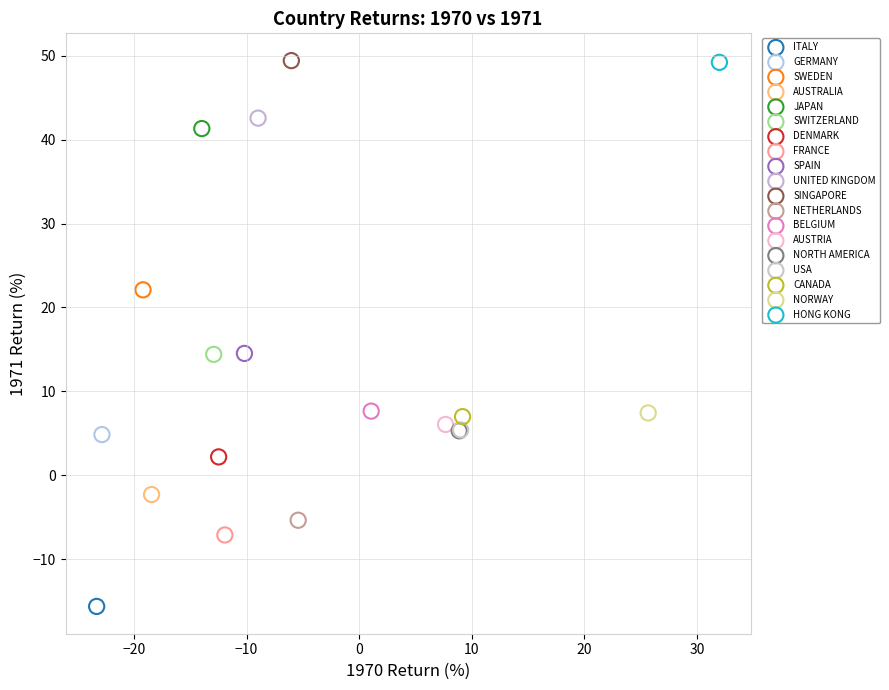

Which series contains the lowest Y value?

ITALY